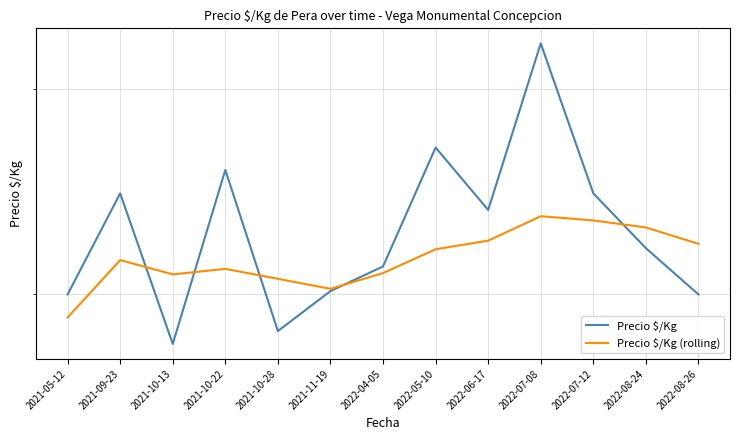

Which series has the largest total across all categories?

Precio $/Kg